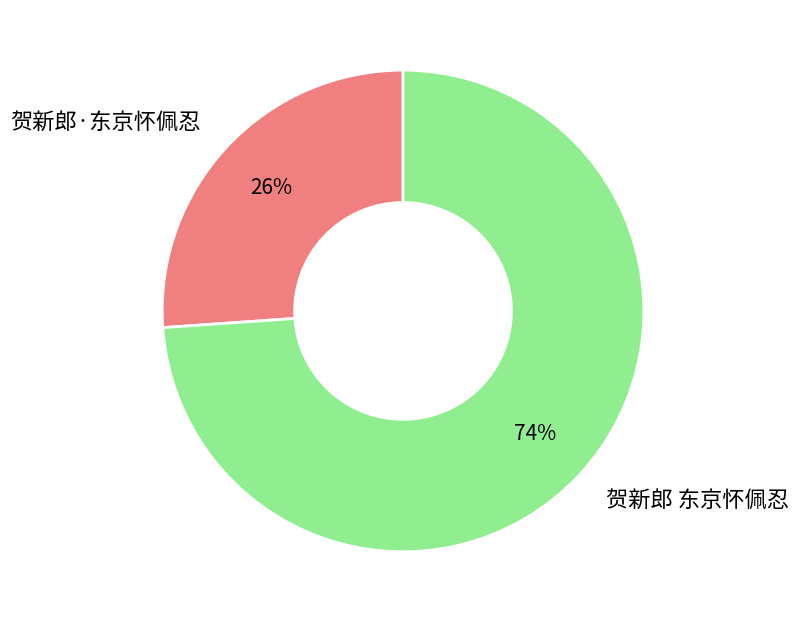

Which slice represents more than half of the pie?

贺新郎 东京怀佩忍